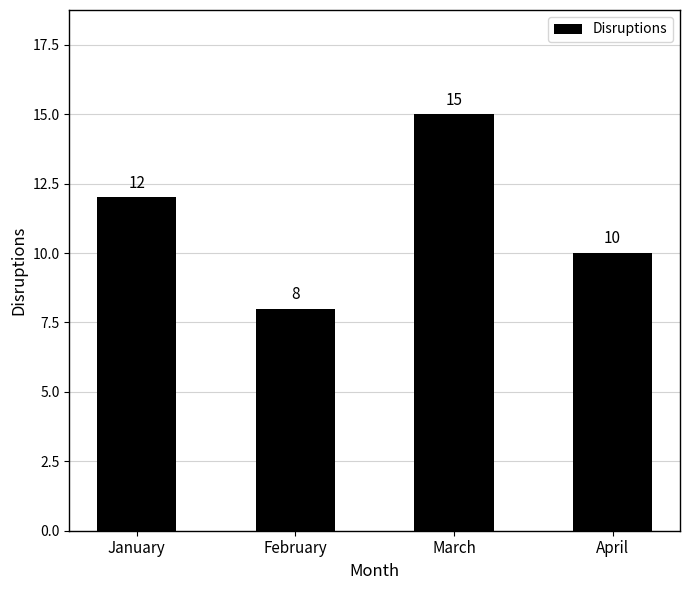

Reading left to right, extract all data points from this chart.

12	8	15	10